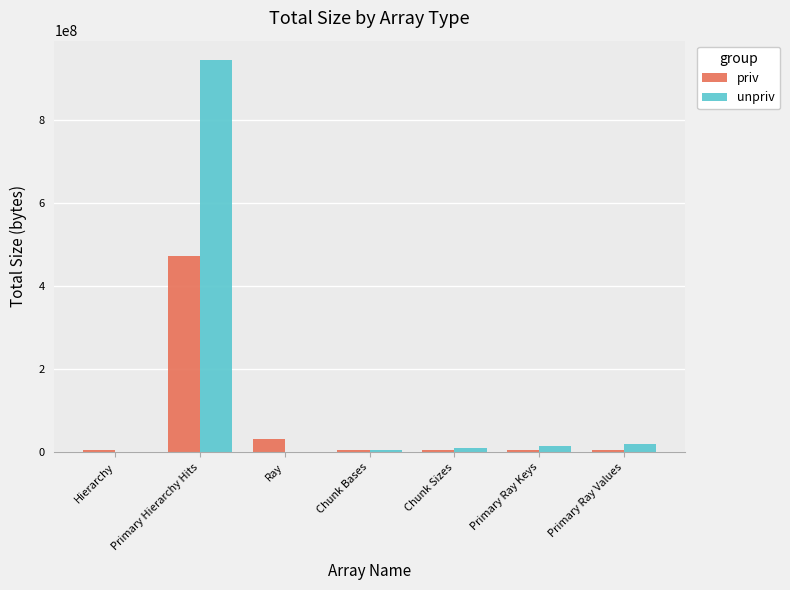

How many series are shown in this chart?

2